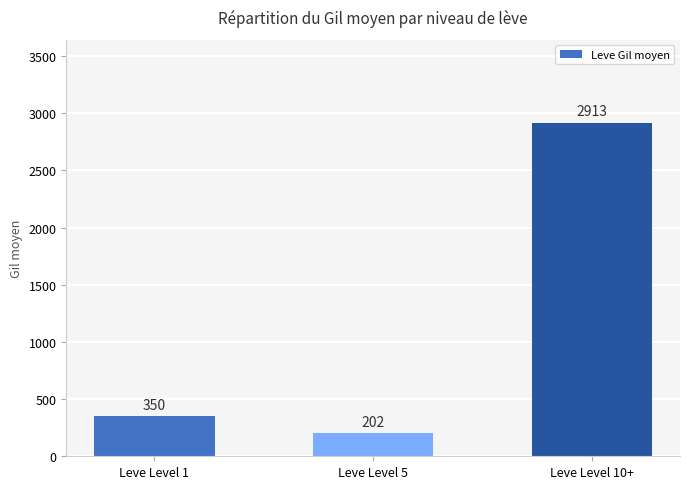

Rank the categories by value from lowest to highest.

Leve Level 5, Leve Level 1, Leve Level 10+